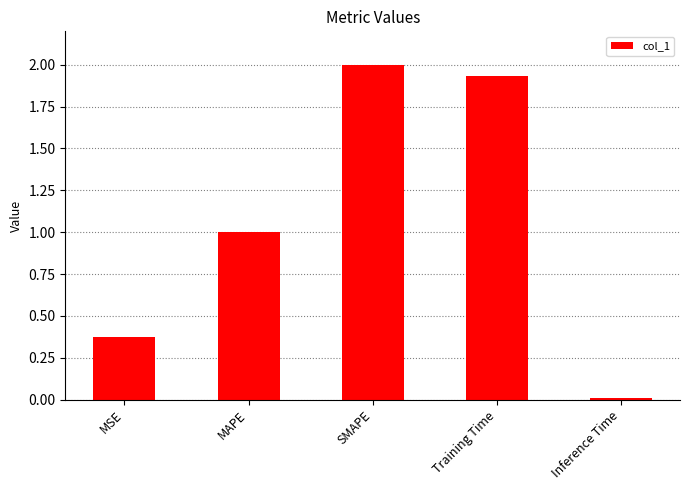

What position from the left is SMAPE?

3